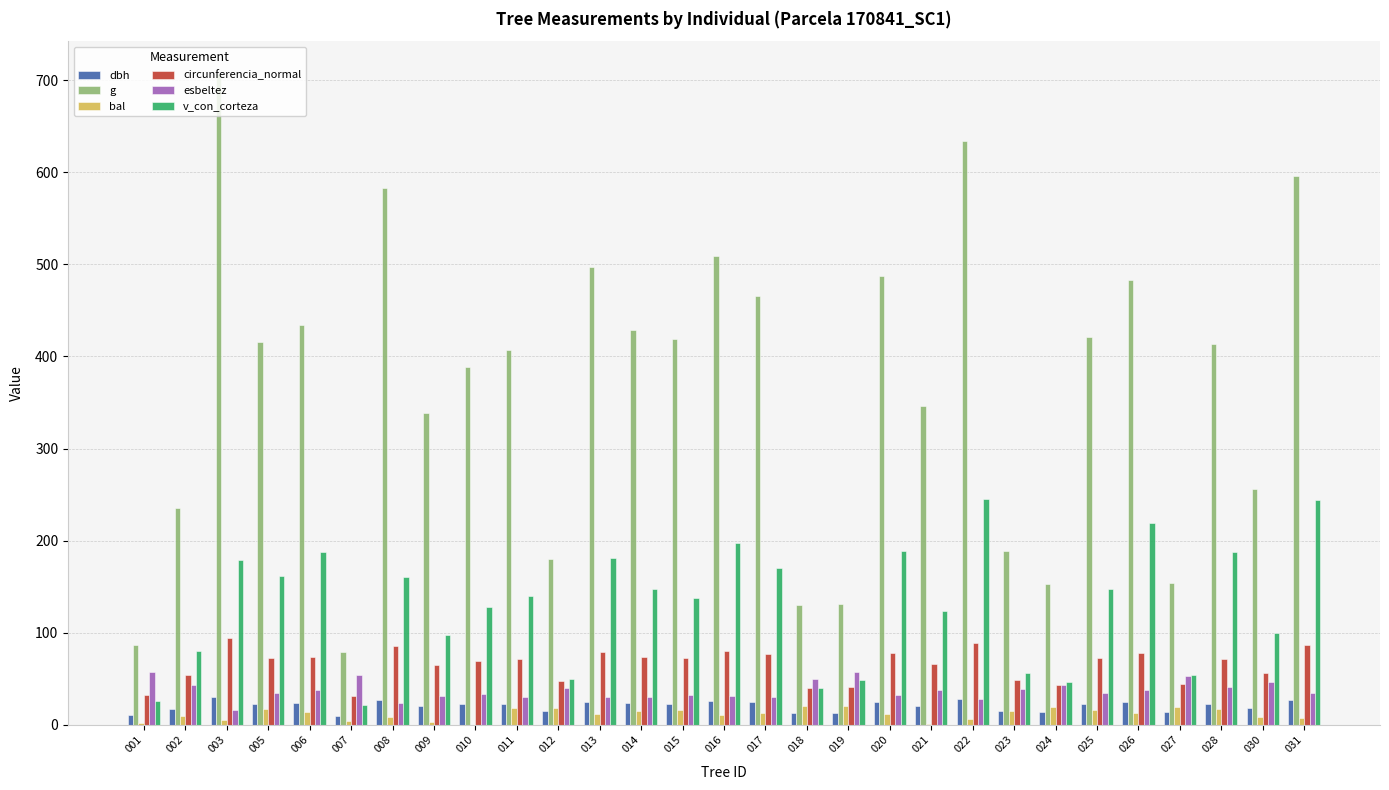

What is the greatest value displayed?

706.9